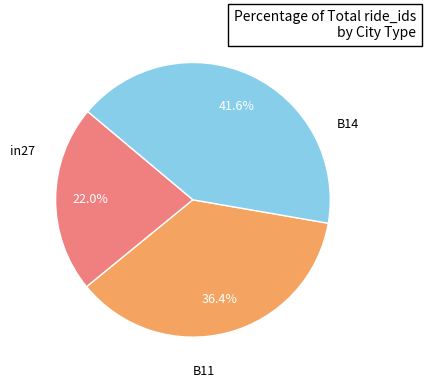

To the nearest percent, what is the combined percentage of in27 and B14?

58%